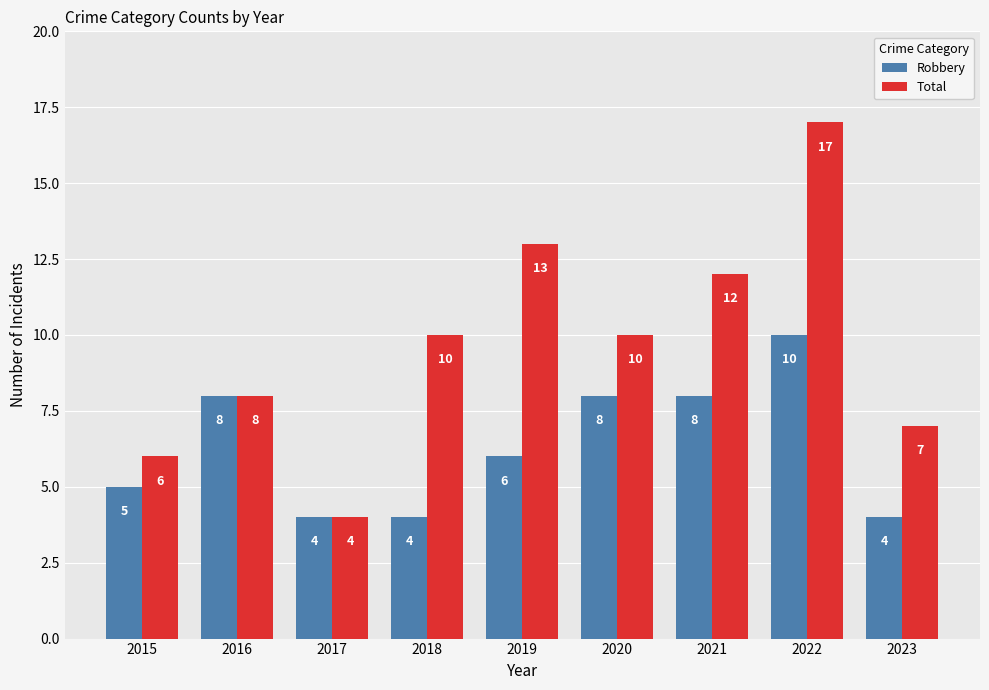

At which category is the sum across all series the highest?

2022